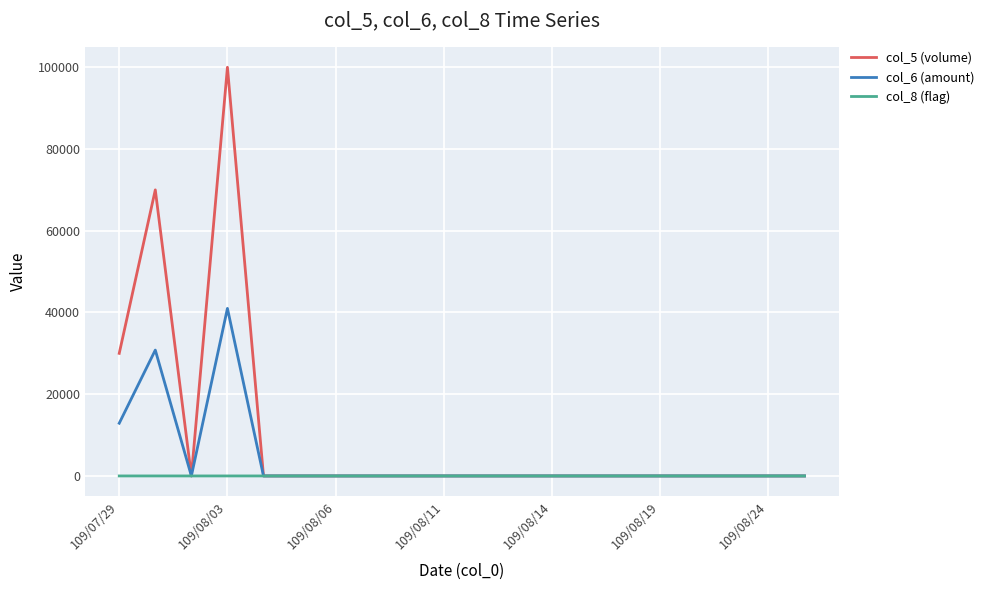

Which series has the widest spread of values?

col_5 (volume)